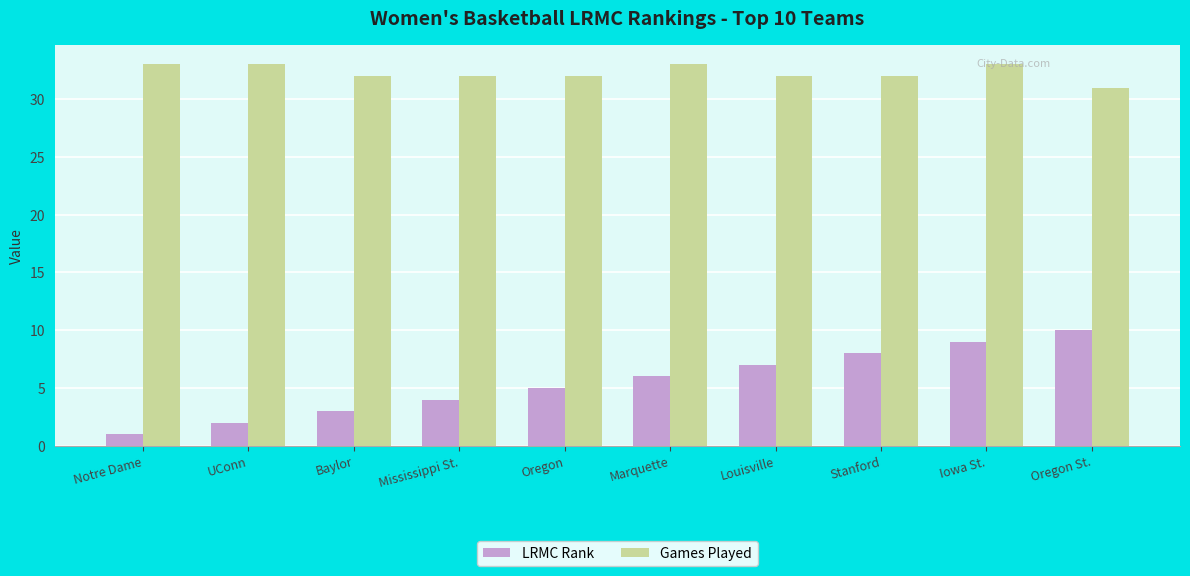

What is the difference between the LRMC Rank values at Louisville and Oregon?

2